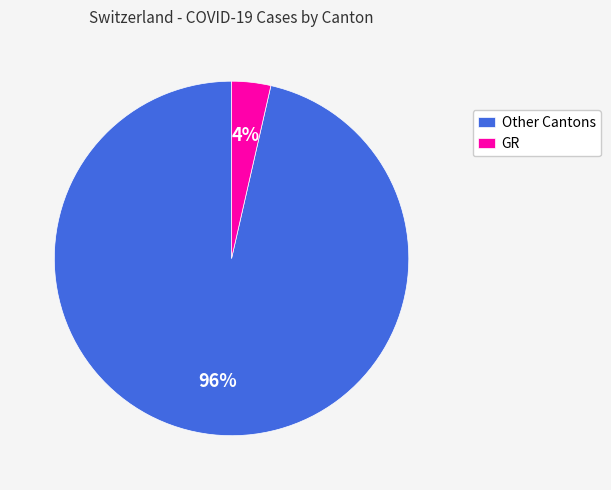

How many segments does this pie chart have?

2